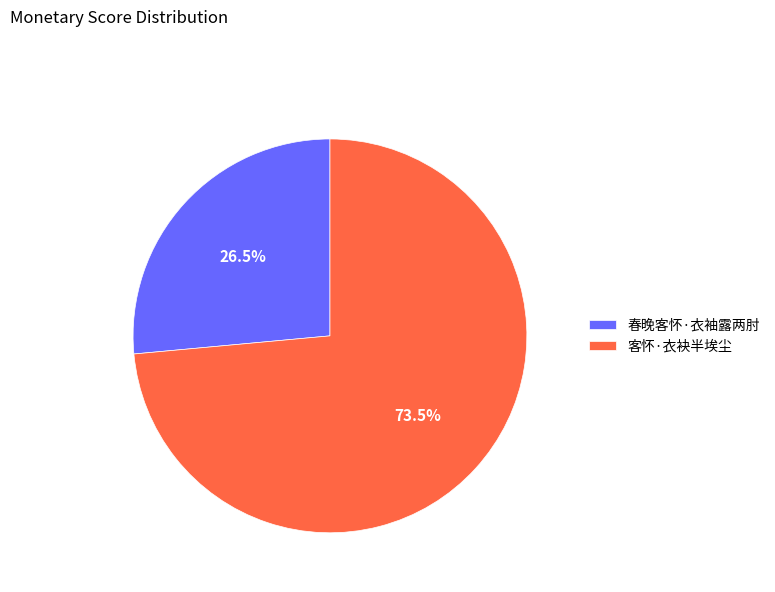

Rank the categories by value from lowest to highest.

春晚客怀·衣袖露两肘, 客怀·衣袂半埃尘